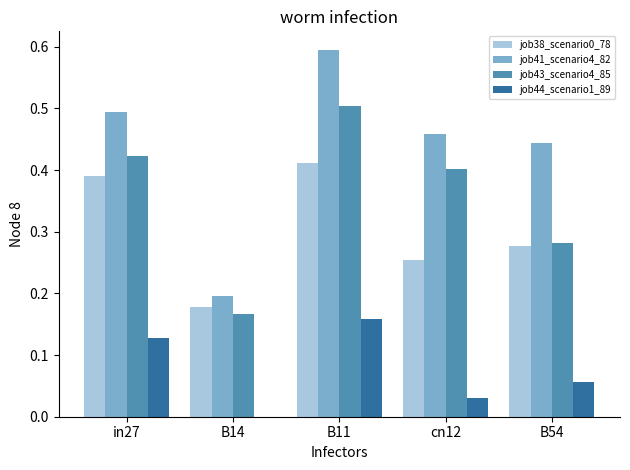

What is the sum of the job41_scenario4_82 values at B54 and cn12?

0.9